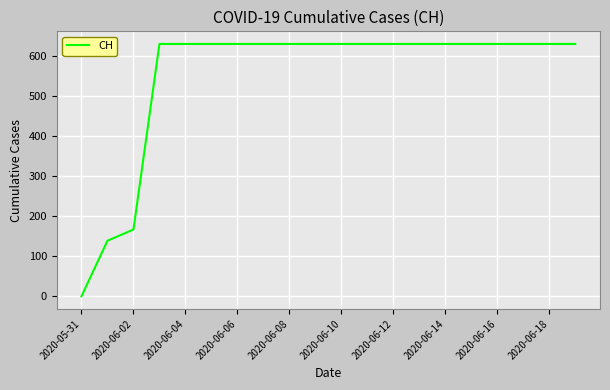

What is the difference between the maximum and minimum values?

631